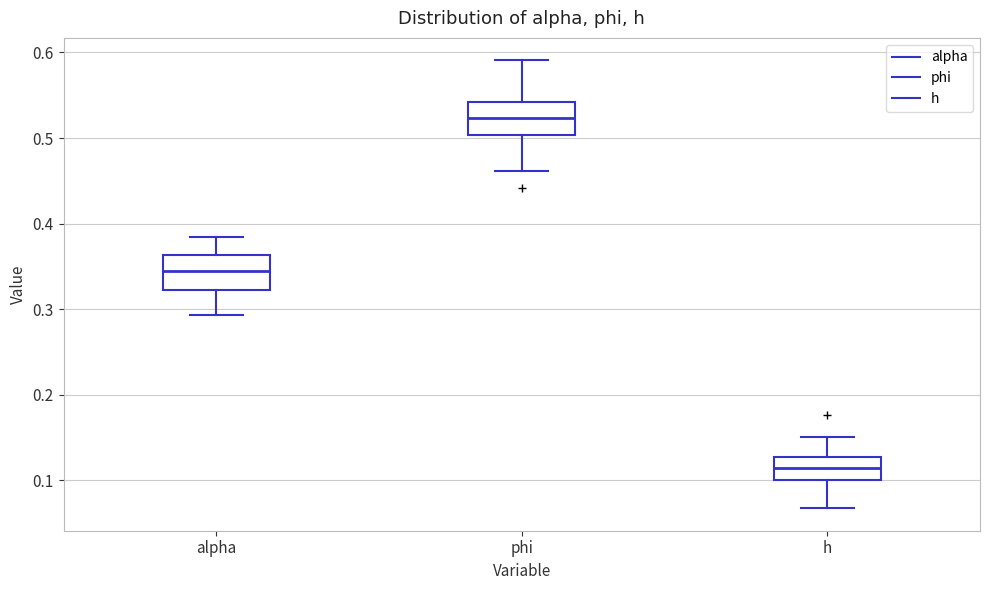

Which box's median line is the lowest?

h